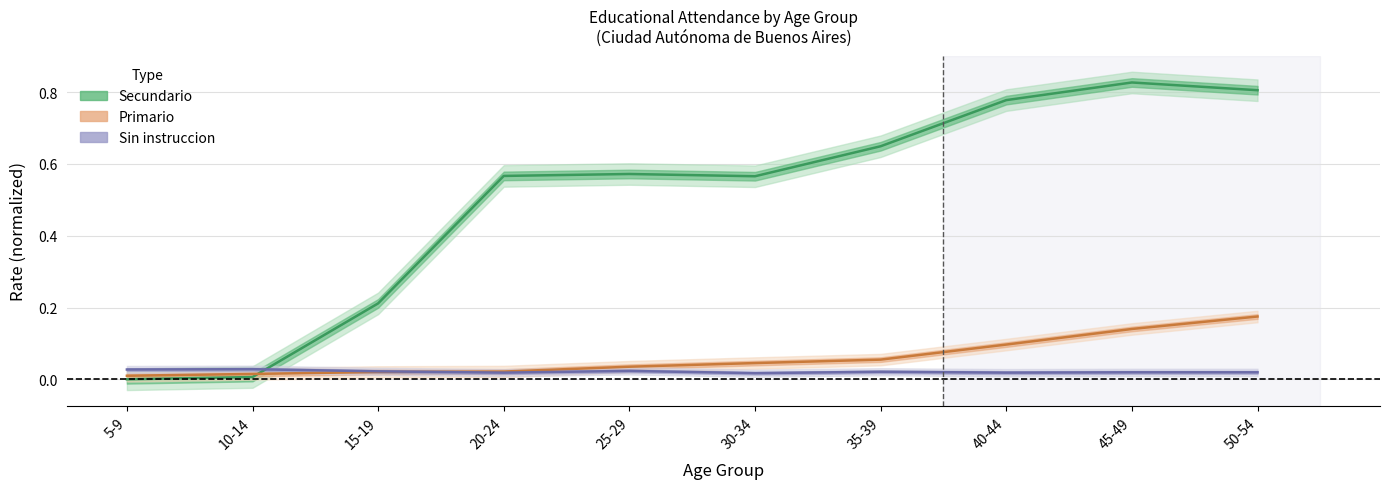

Reading right to left, extract all data points from this chart.

Sin instruccion: 0.0	0.0	0.0	0.0	0.0	0.0	0.0	0.0	0.0	0.0
Primario: 0.2	0.1	0.1	0.1	0.0	0.0	0.0	0.0	0.0	0.0
Secundario: 0.8	0.8	0.8	0.6	0.6	0.6	0.6	0.2	0.0	0.0